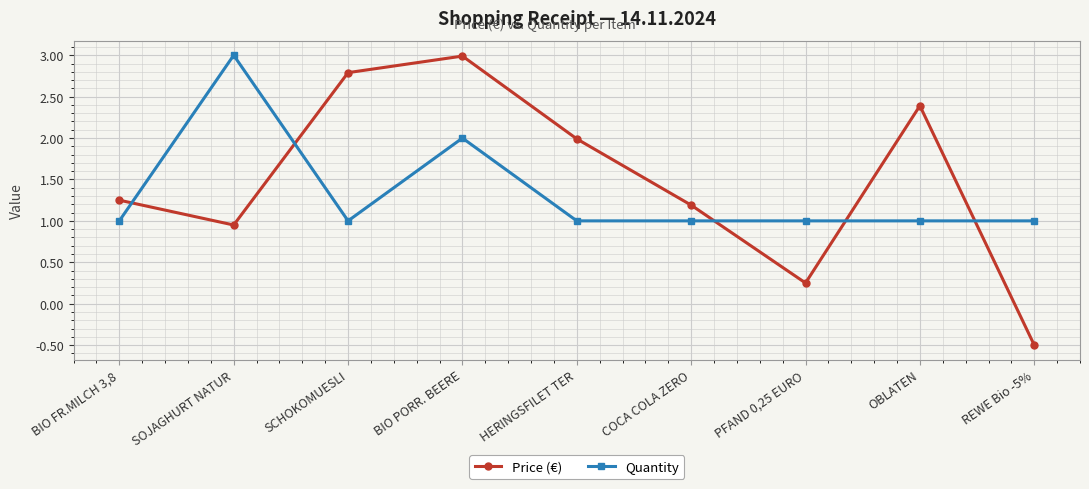

At which category does Price (€) reach its first local valley?

SOJAGHURT NATUR